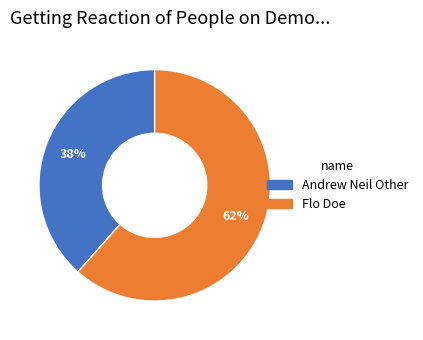

What is the ratio of the value at Andrew Neil Other to the value at Flo Doe?

0.6